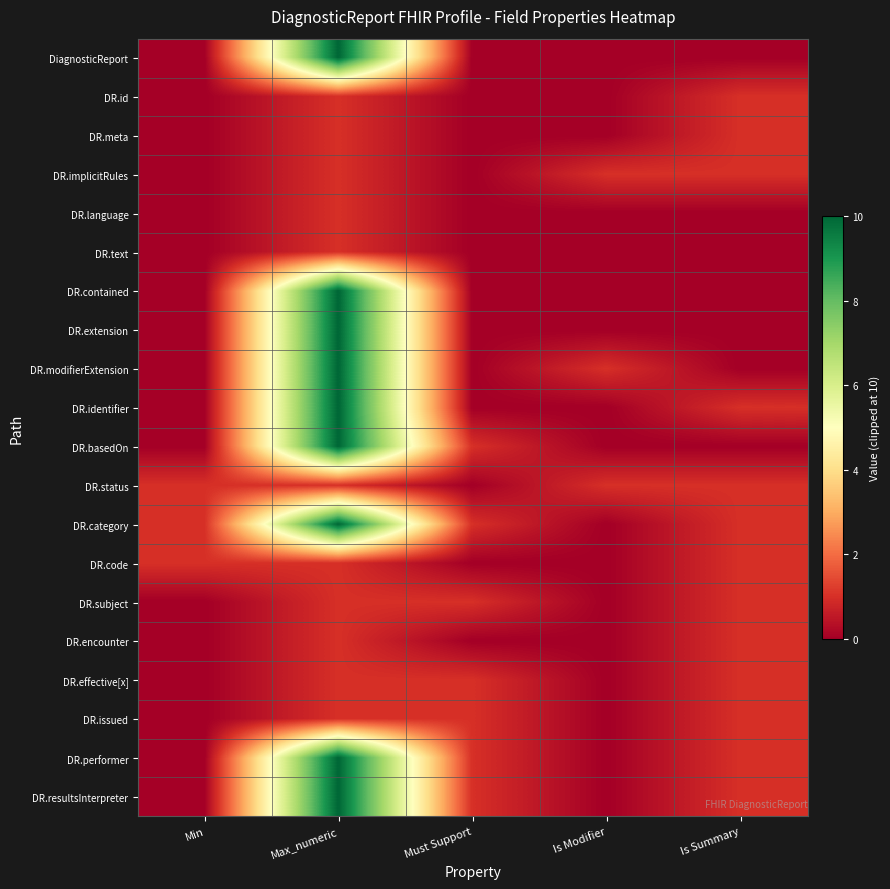

What is the spread (max minus min) of values at Must Support?

1